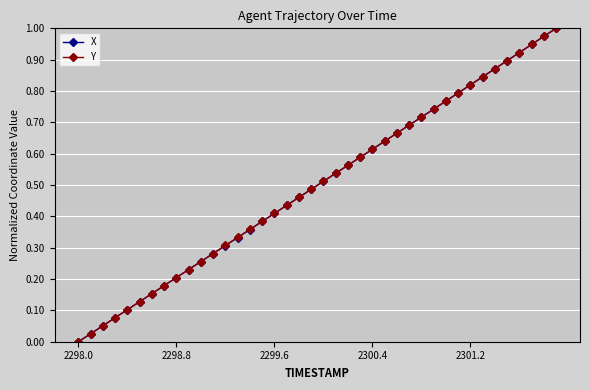

True or false: Y has more than 2 interior local peaks.

False